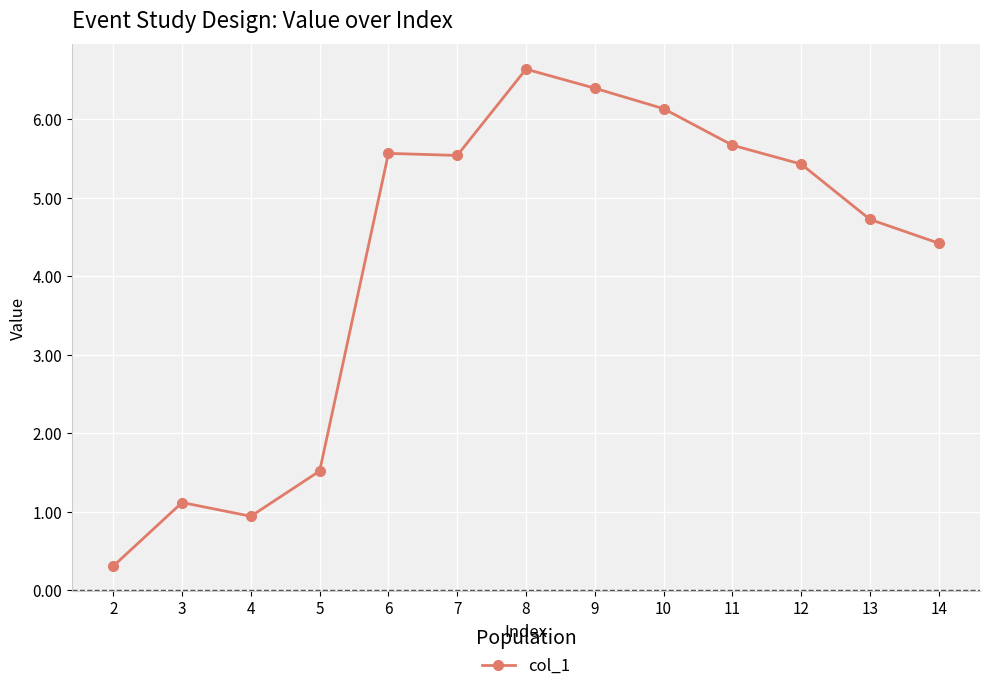

What is the ratio of the value at 13 to the value at 6?

0.8